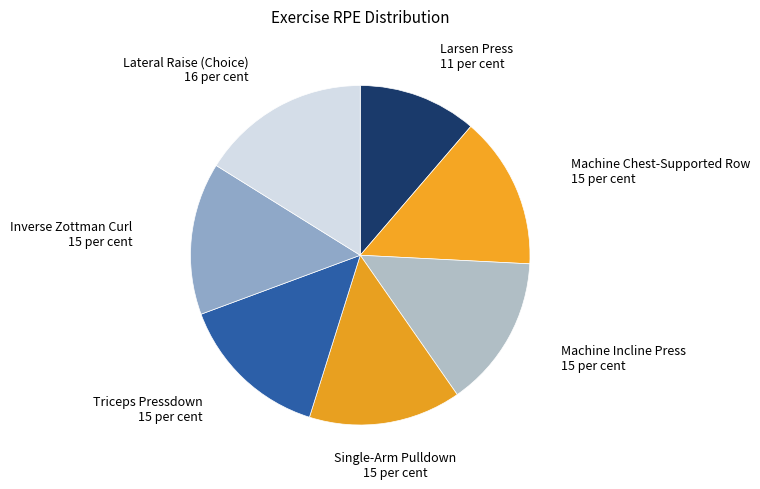

How many segments does this pie chart have?

7